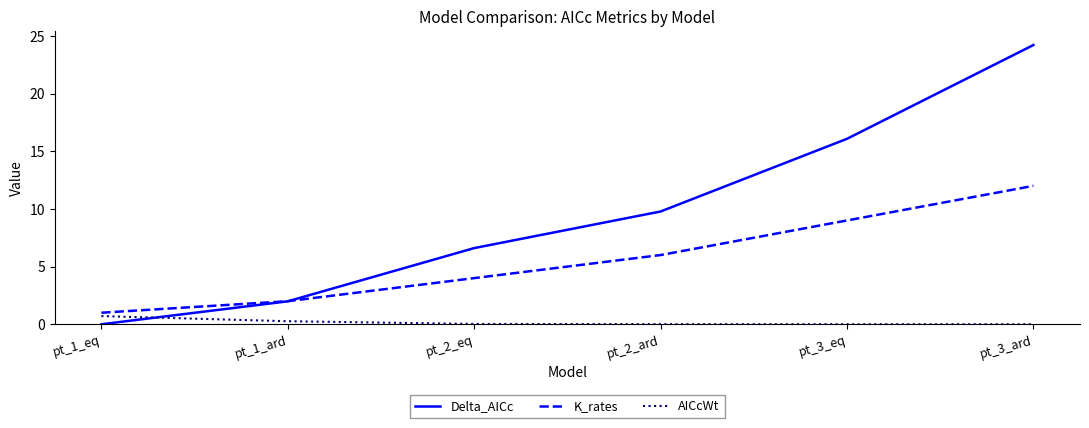

Rank the series by their maximum value, from lowest to highest.

AICcWt, K_rates, Delta_AICc